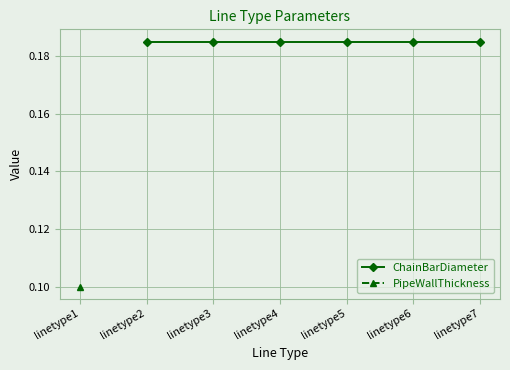

At linetype1, list the series in order from smallest to largest.

ChainBarDiameter, PipeWallThickness